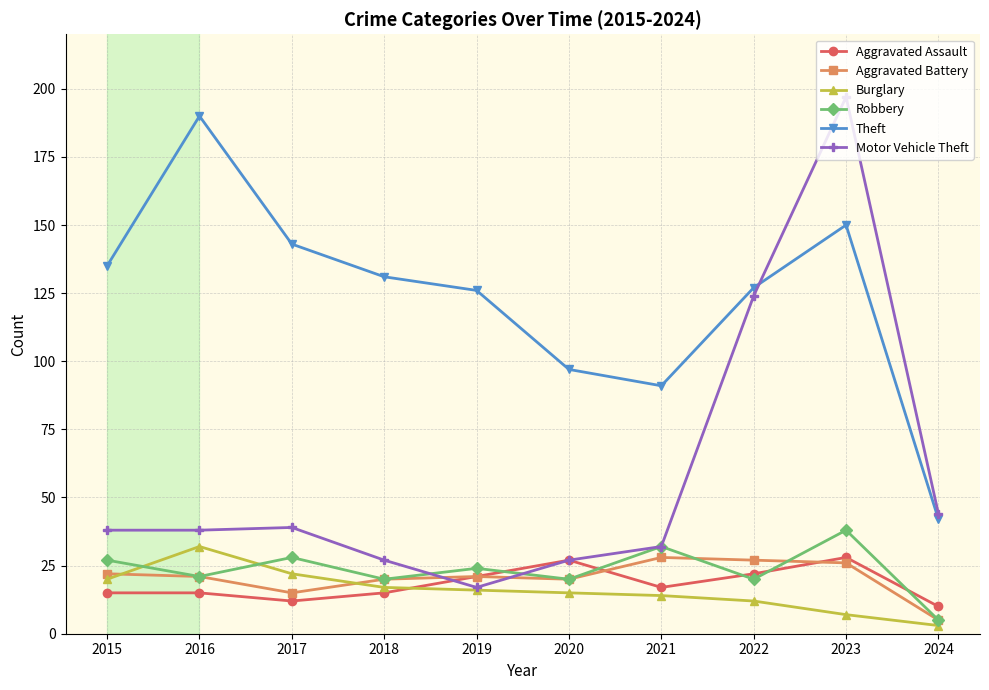

True or false: Theft has more than 2 interior local peaks.

False